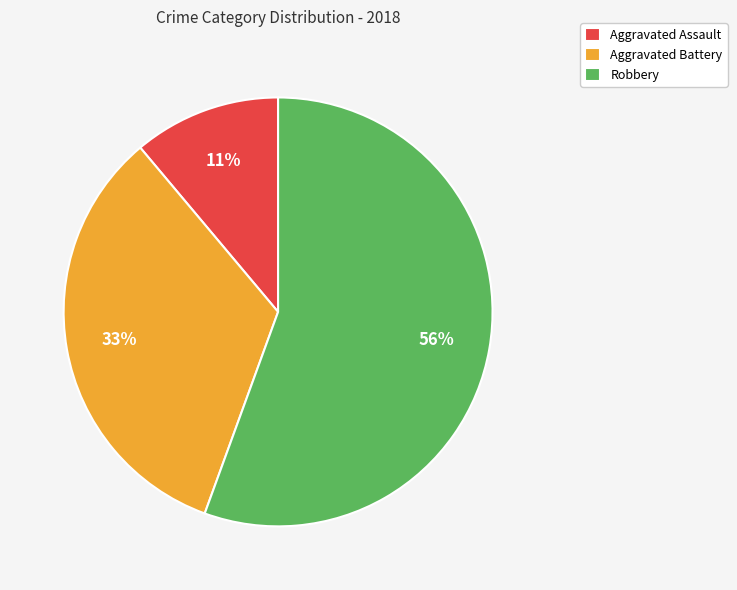

Which has a higher value, Aggravated Assault or Aggravated Battery?

Aggravated Battery